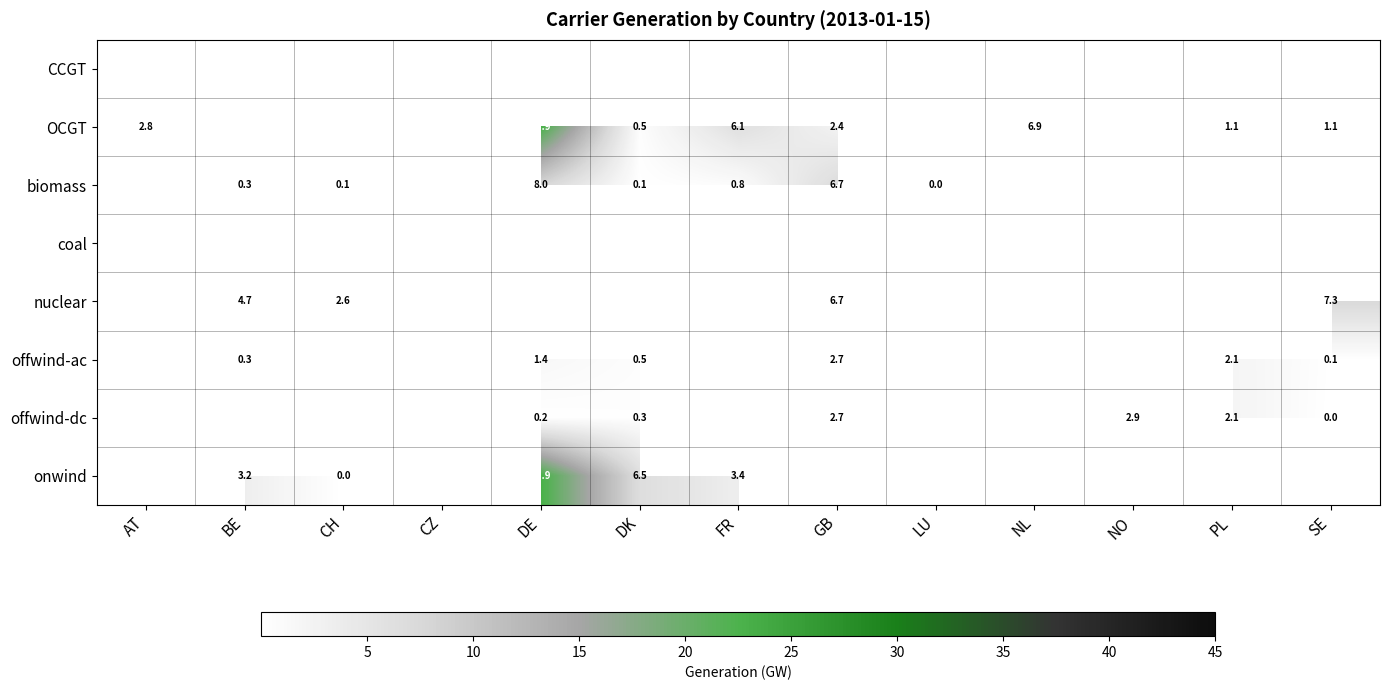

The onwind series shows 4.4 at BE. True or false?

False